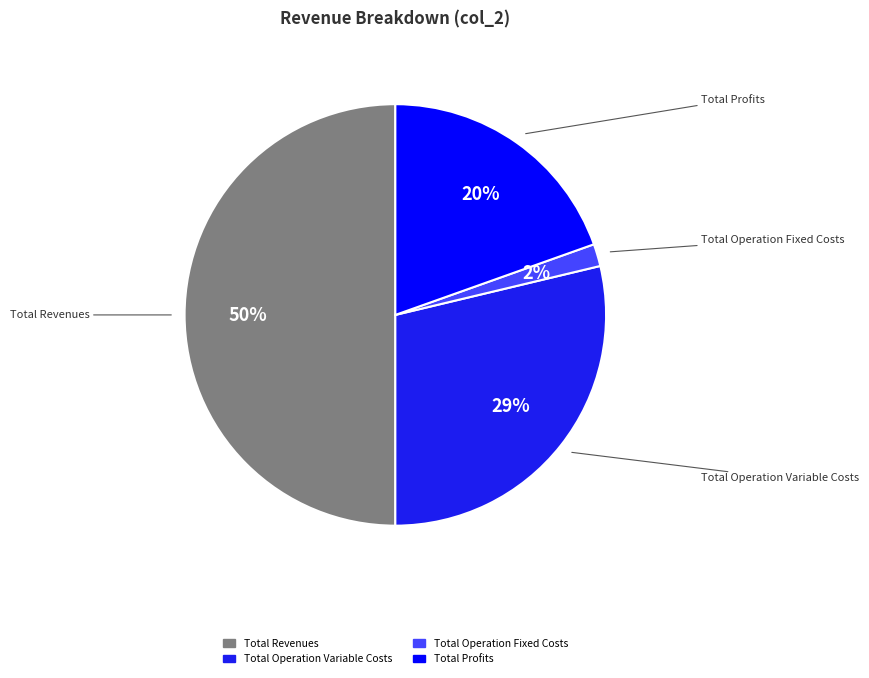

To the nearest percent, what is the average slice percentage?

25%